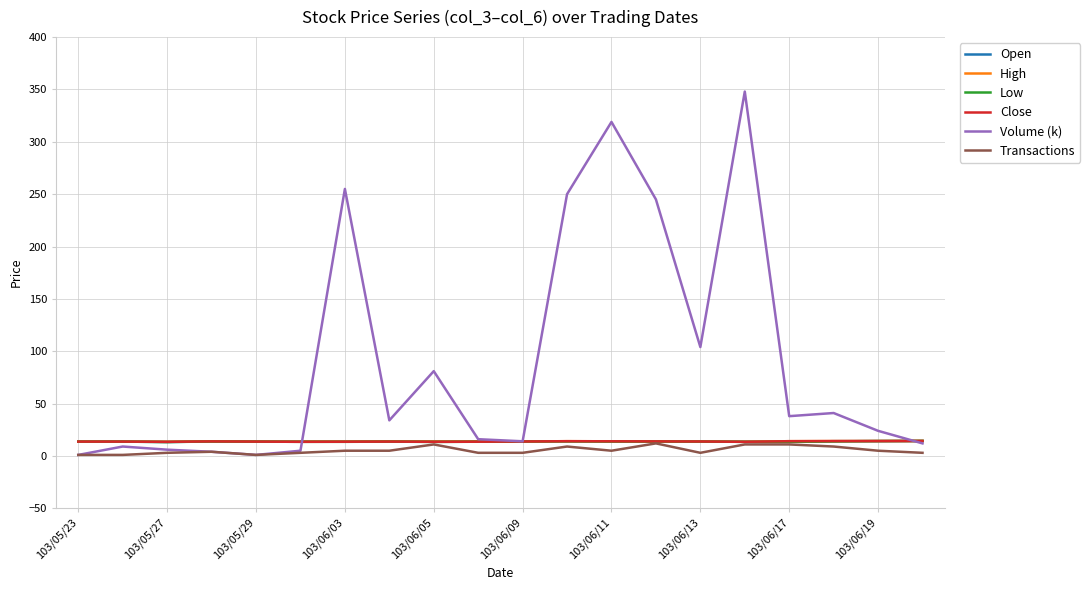

Which series has the largest total across all categories?

Volume (k)